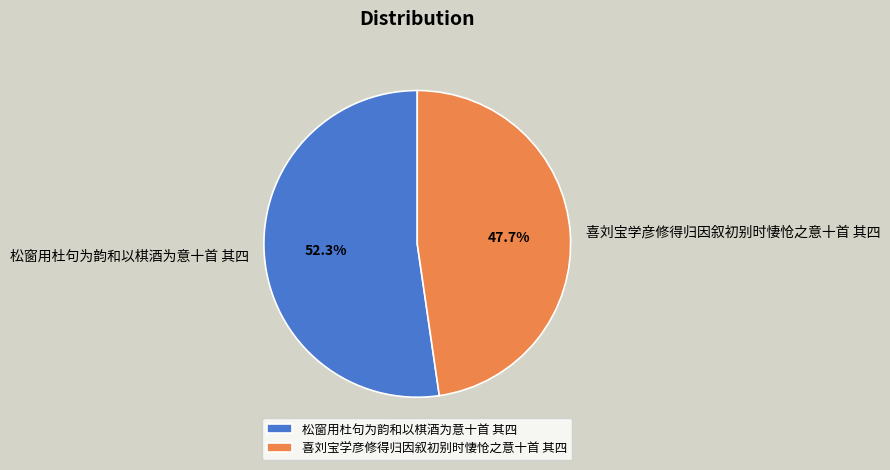

Which slice is the smallest?

喜刘宝学彦修得归因叙初别时悽怆之意十首 其四